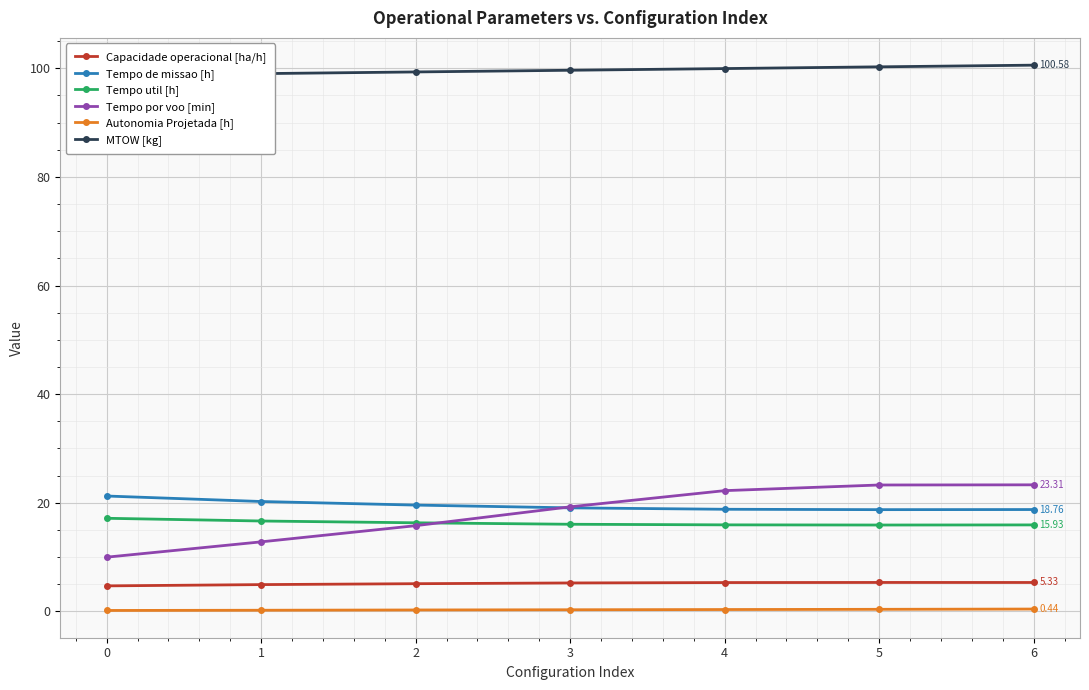

What is the value of the MTOW [kg] point at the 1st from the left?

98.7